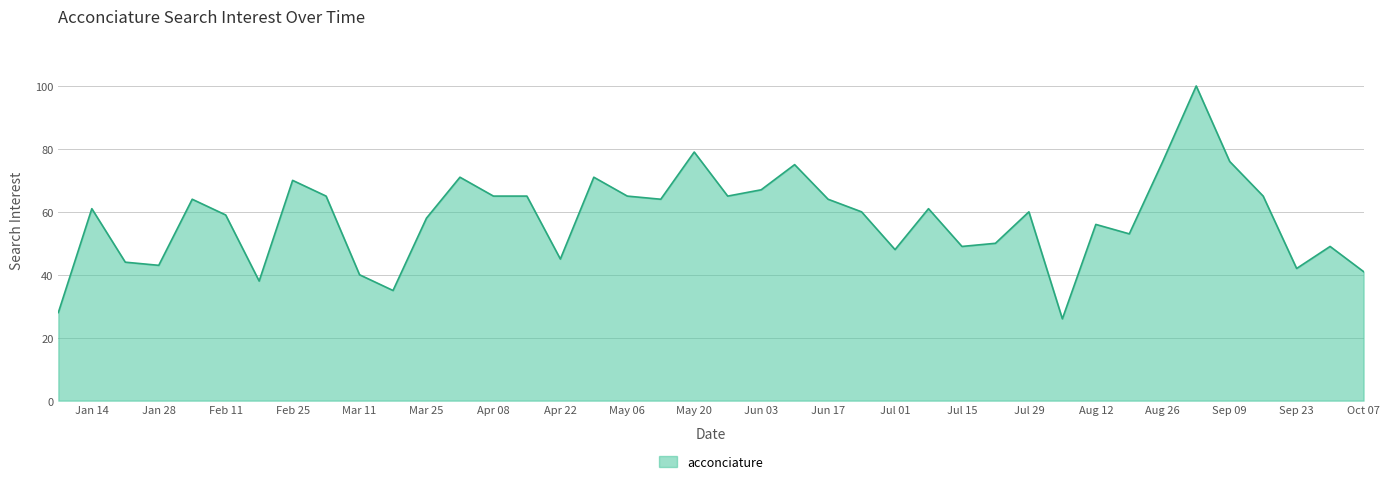

What is the smallest value displayed?

26